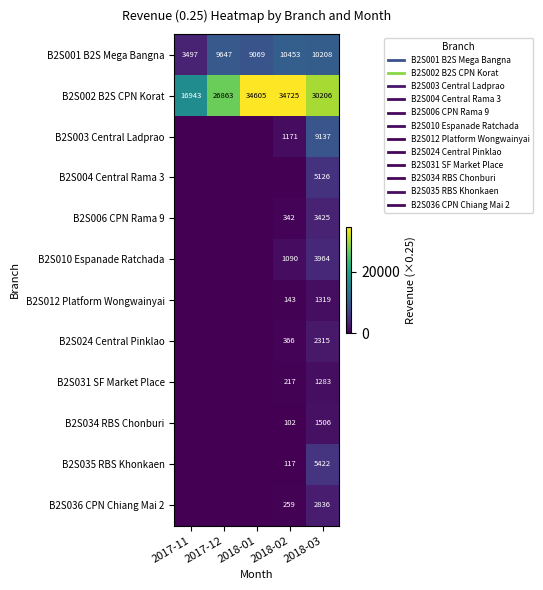

What is the difference between the maximum and minimum values in the B2S001 B2S Mega Bangna series?

6956